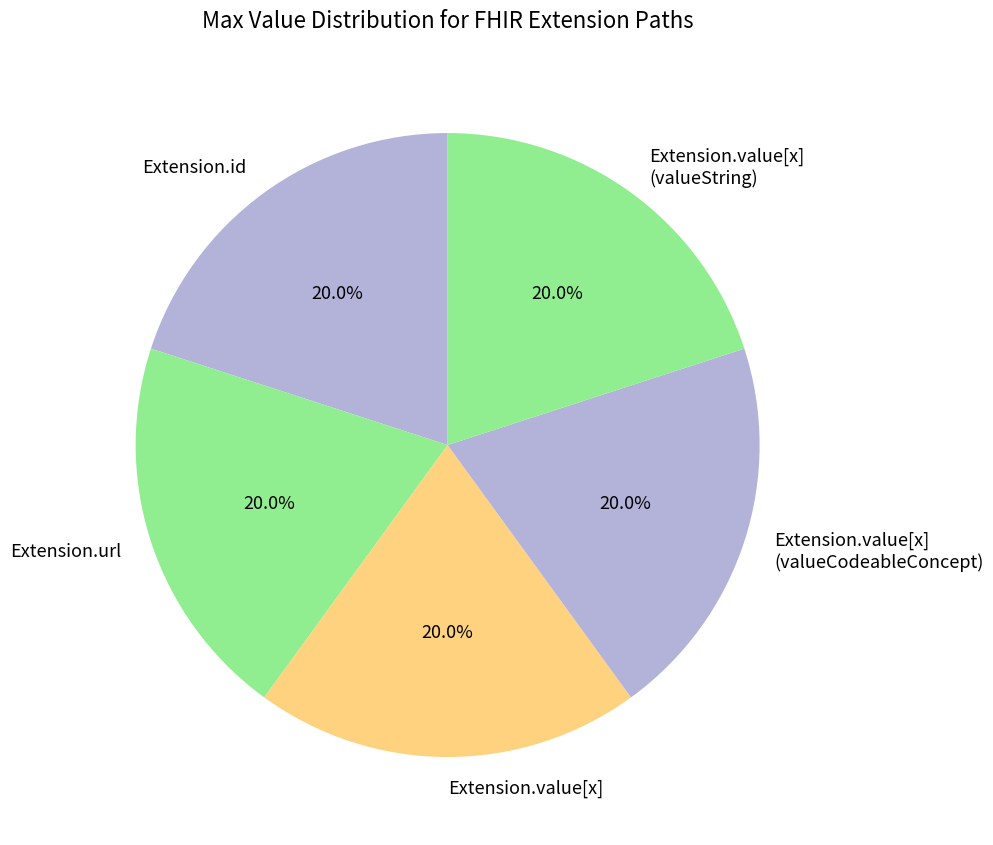

Is there a majority slice in this chart?

No